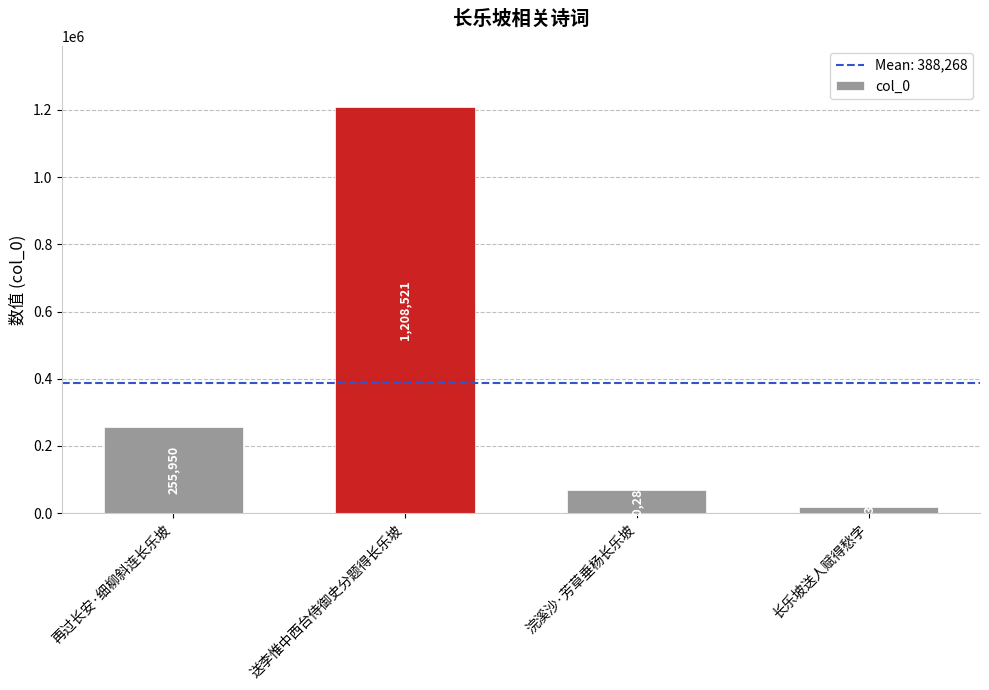

Which has a higher value, 送李惟中西台侍御史分题得长乐坡 or 浣溪沙·芳草垂杨长乐坡?

送李惟中西台侍御史分题得长乐坡